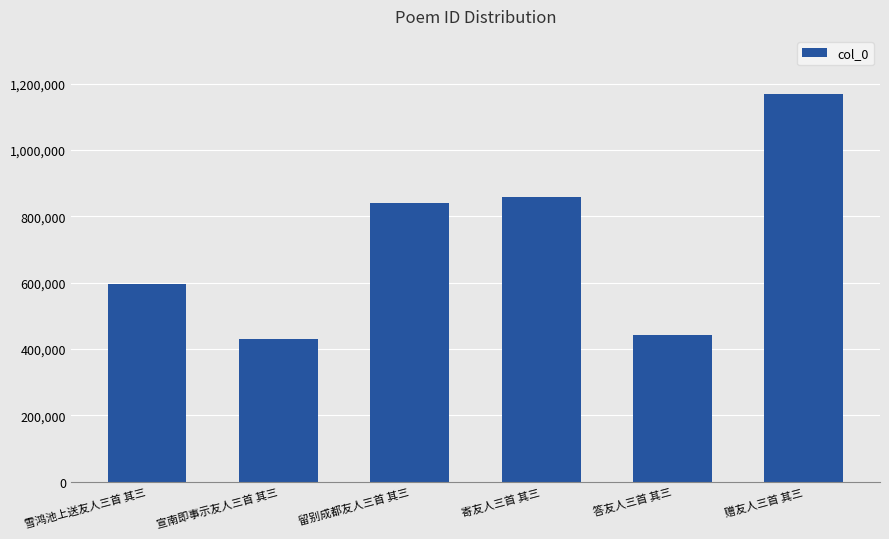

What is the difference between the maximum and minimum values?

739854